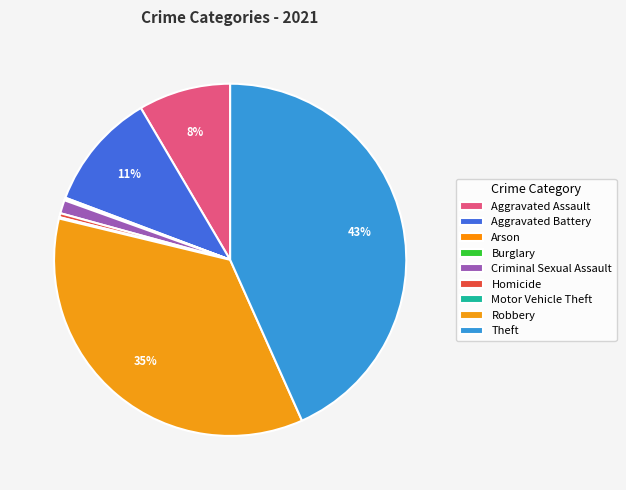

To the nearest percent, what is the average slice percentage?

11%